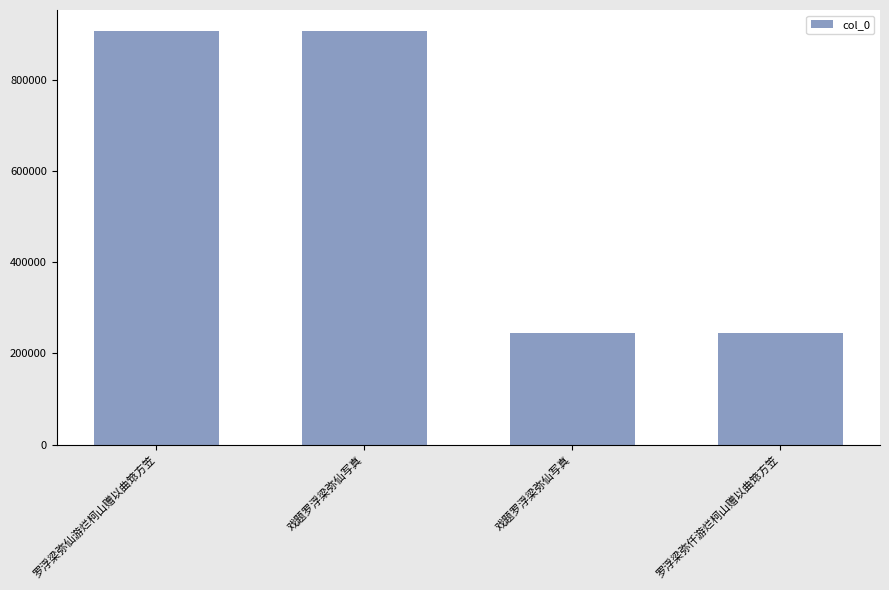

How many distinct data groups are displayed?

1